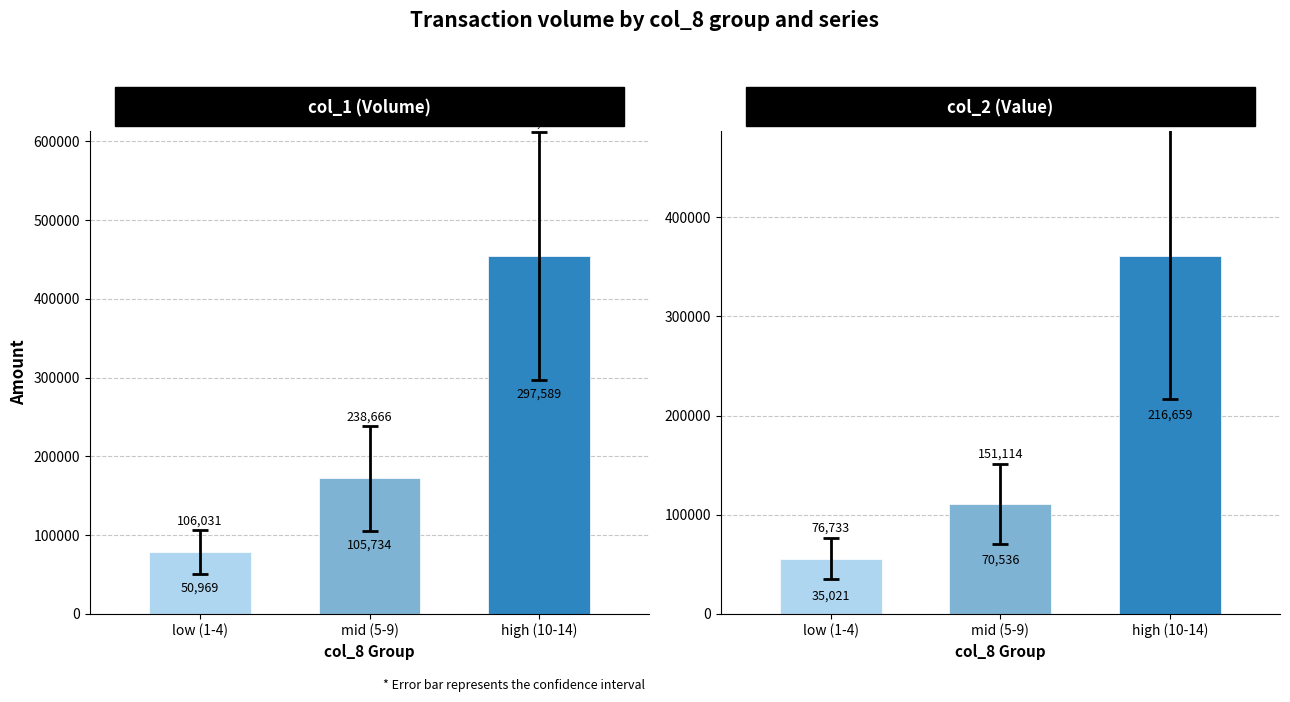

Rank the series by their maximum value, from lowest to highest.

col_2, col_1